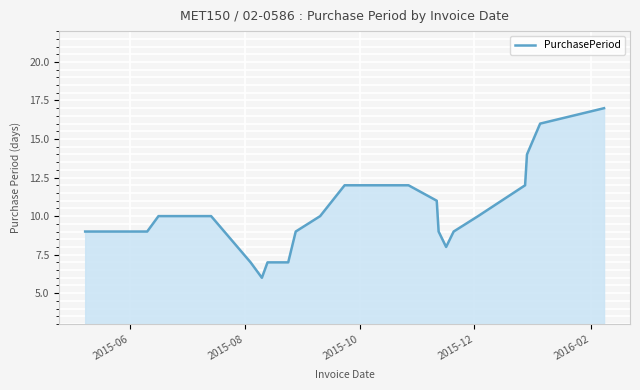

What is the difference between the maximum and minimum values?

11